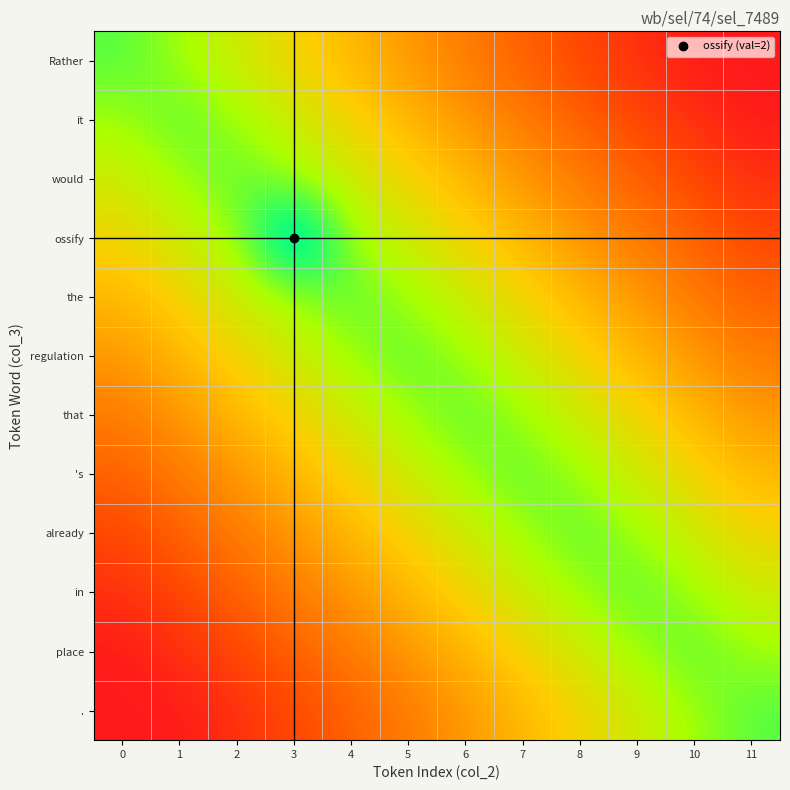

At how many categories does at least one series exceed 1?

12